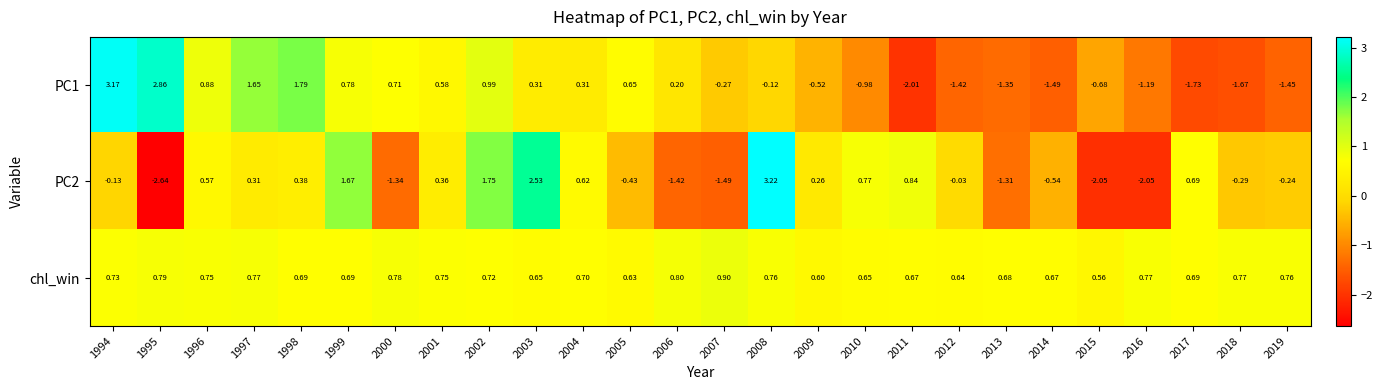

Rank the series by their maximum value, from lowest to highest.

chl_win, PC1, PC2